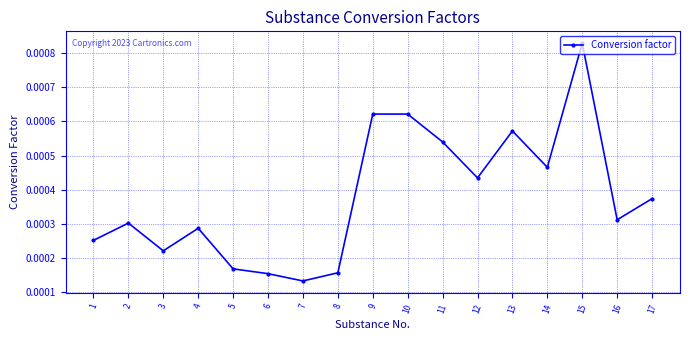

Count the values in the range 0 to 1.

17